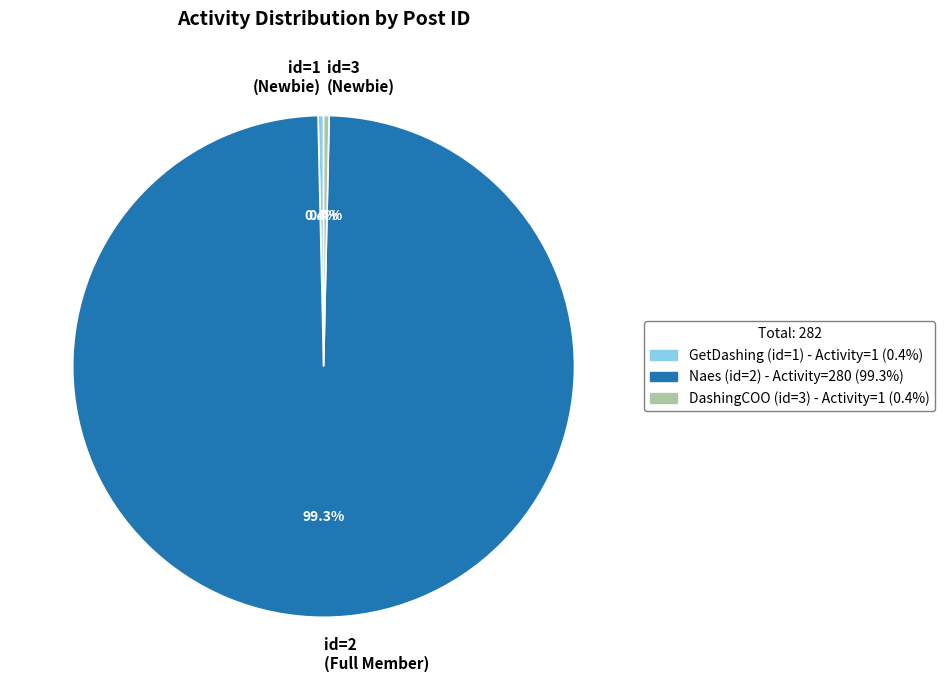

Does id=1 (Newbie) account for over 50% of the chart?

No